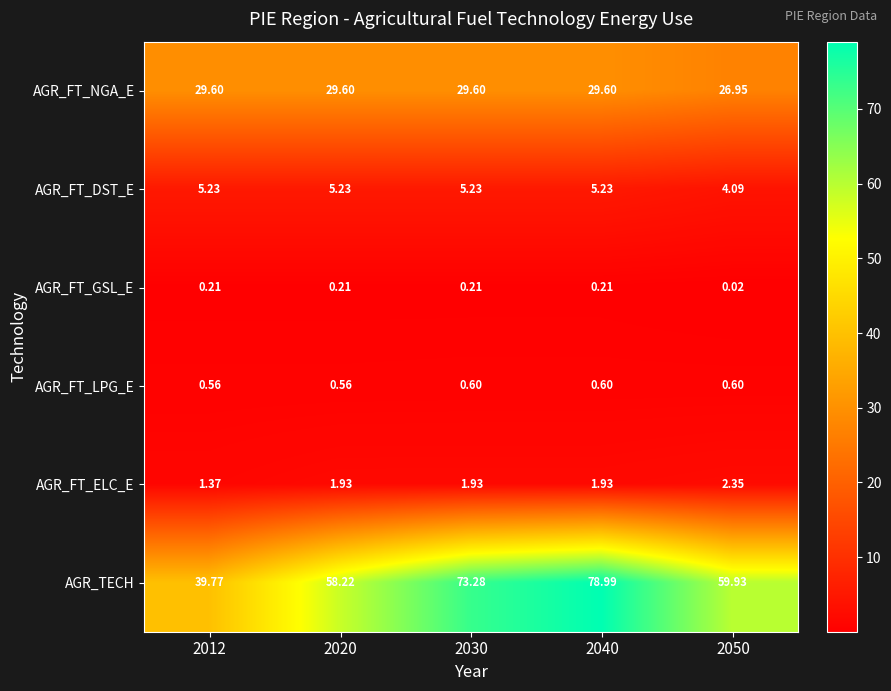

Is the value of AGR_FT_NGA_E at 2030 greater than the value of AGR_FT_DST_E at 2050?

Yes